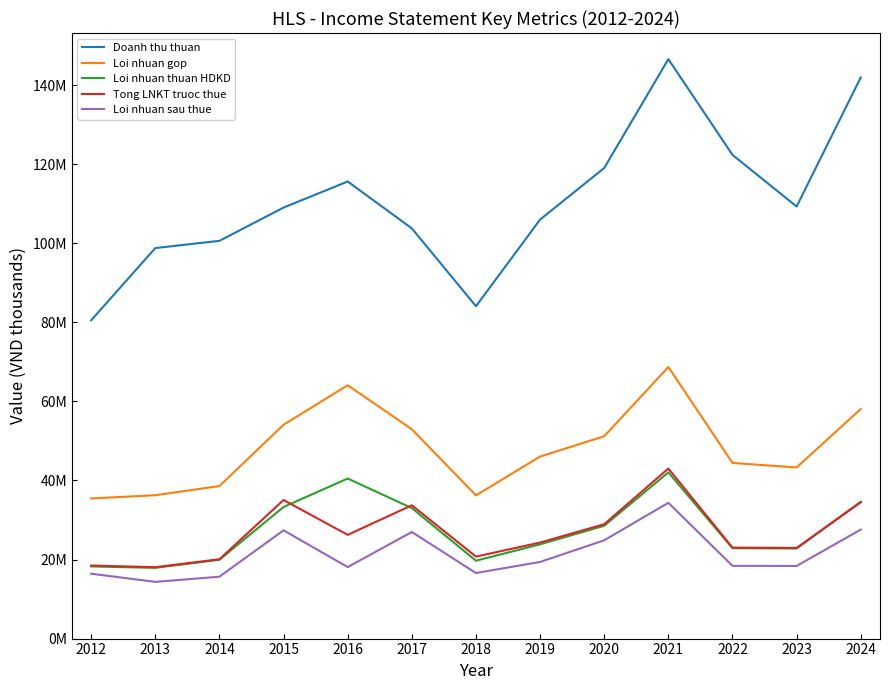

Does the chart display data point markers on the line(s)?

No